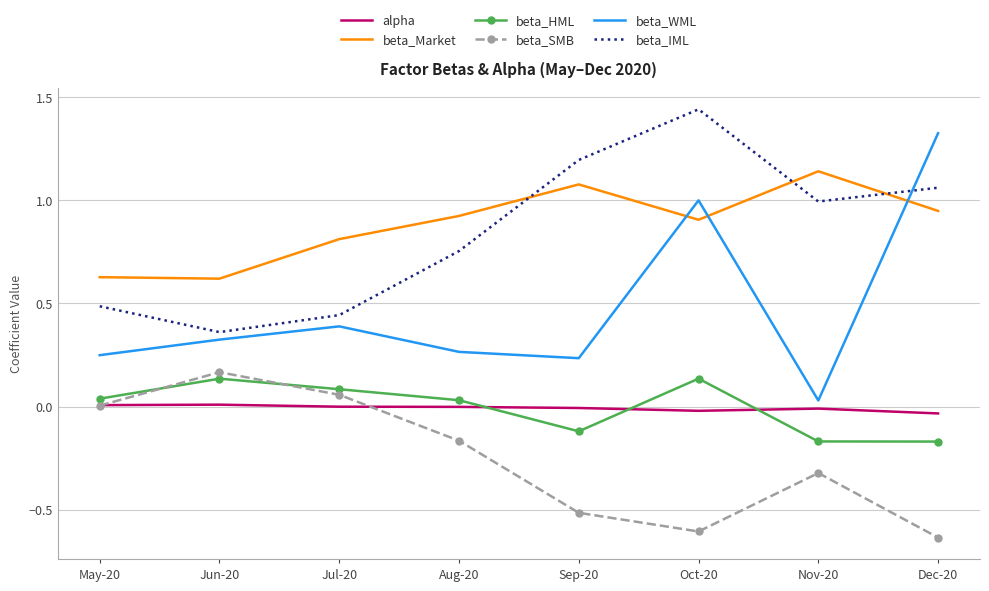

Is the value of alpha at May-20 greater than the value of beta_IML at Dec-20?

No